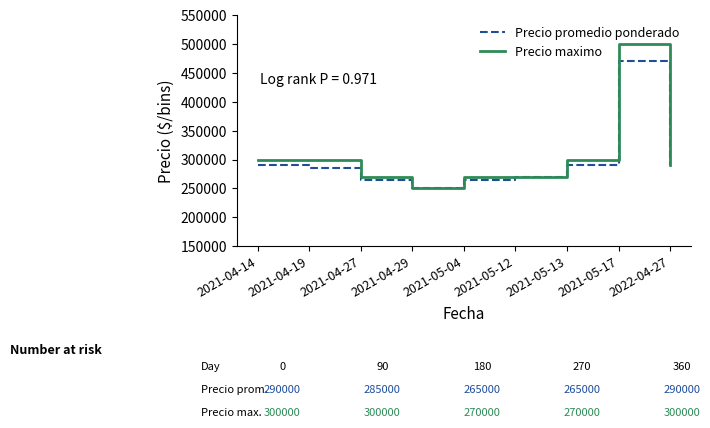

Which series has the largest total across all categories?

Precio maximo